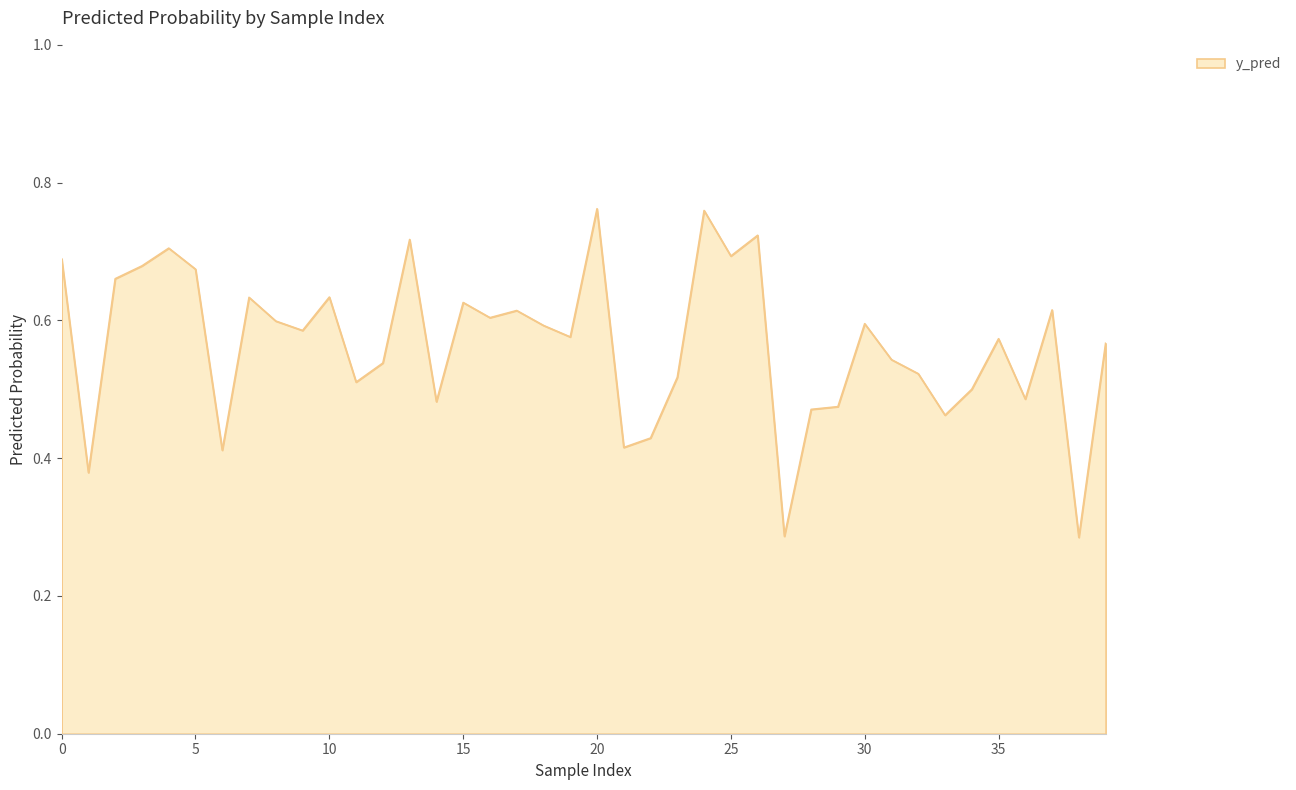

How many lines are shown in the chart?

1